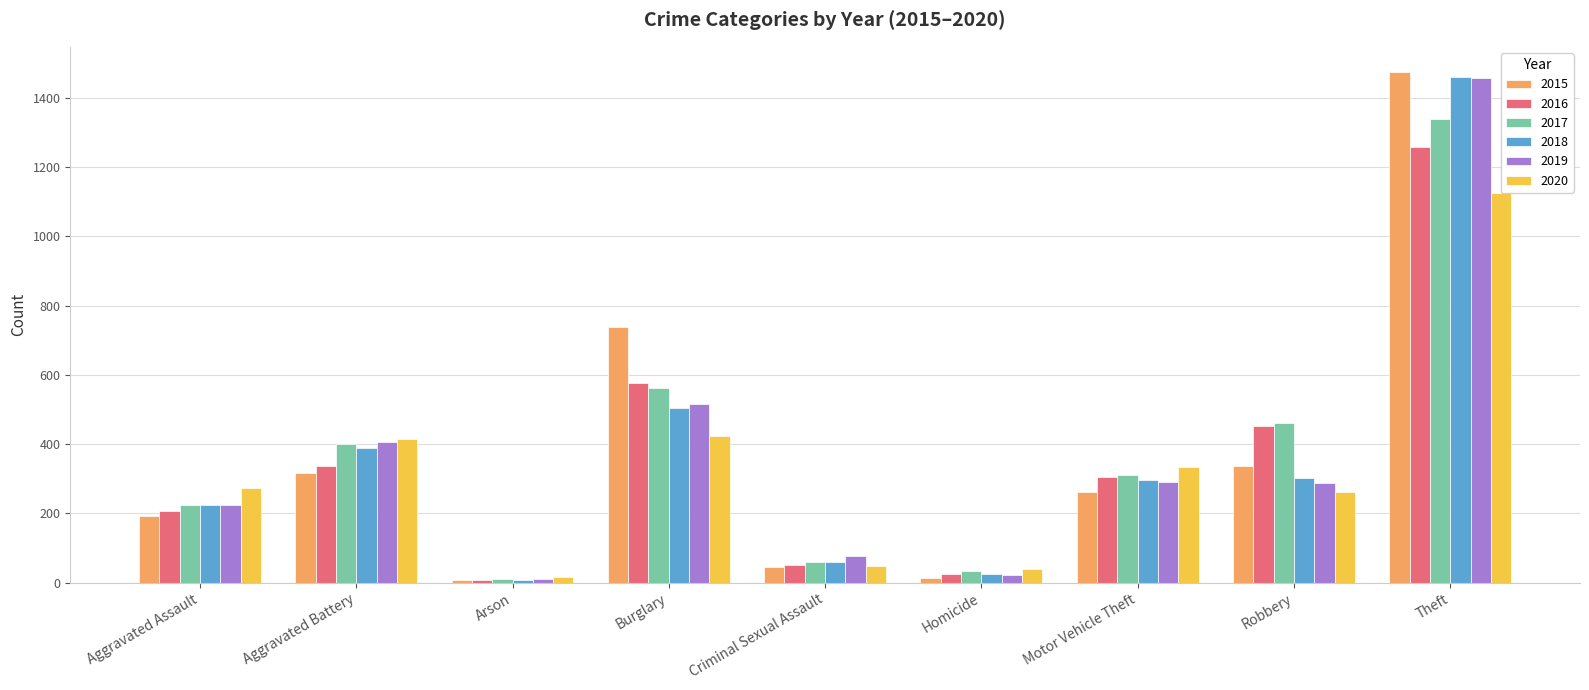

At which category is the sum across all series the highest?

Theft